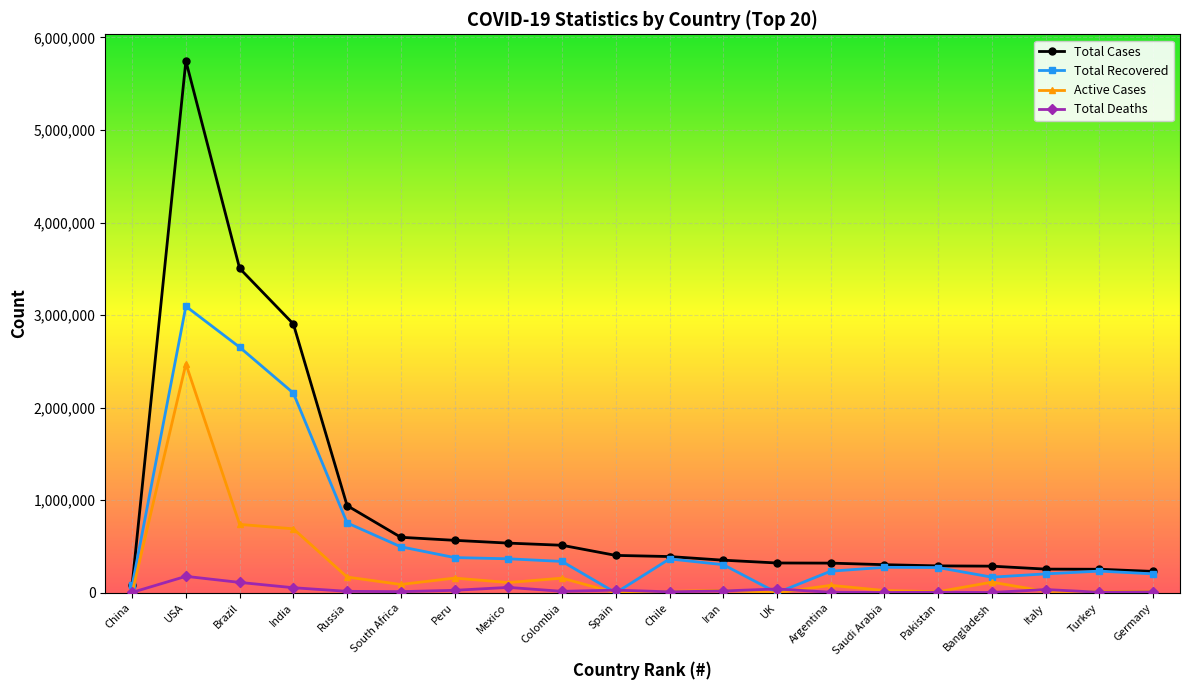

What is the spread (max minus min) of values at USA?

5568216